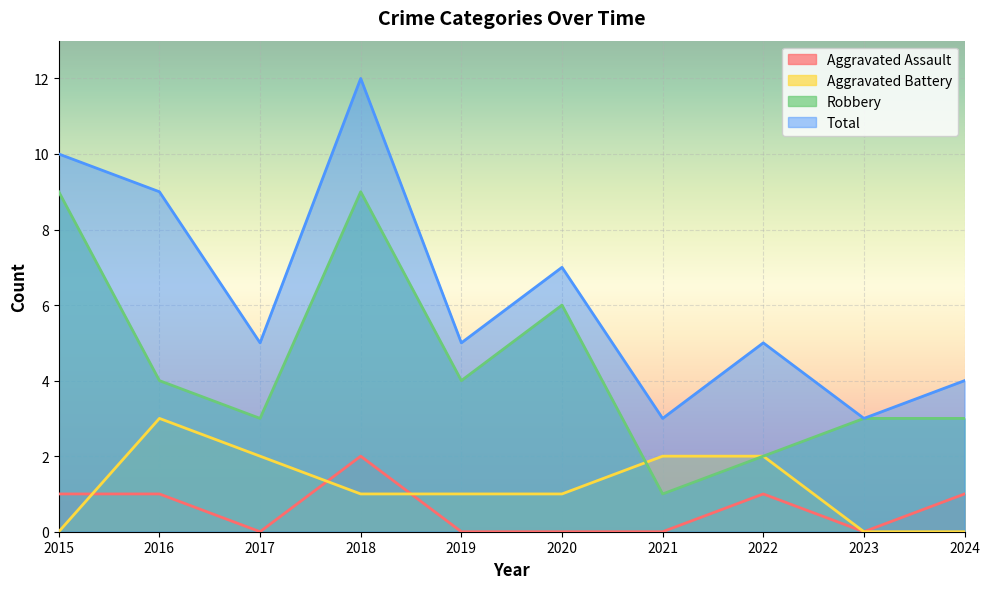

At which label does Total reach its minimum?

2021